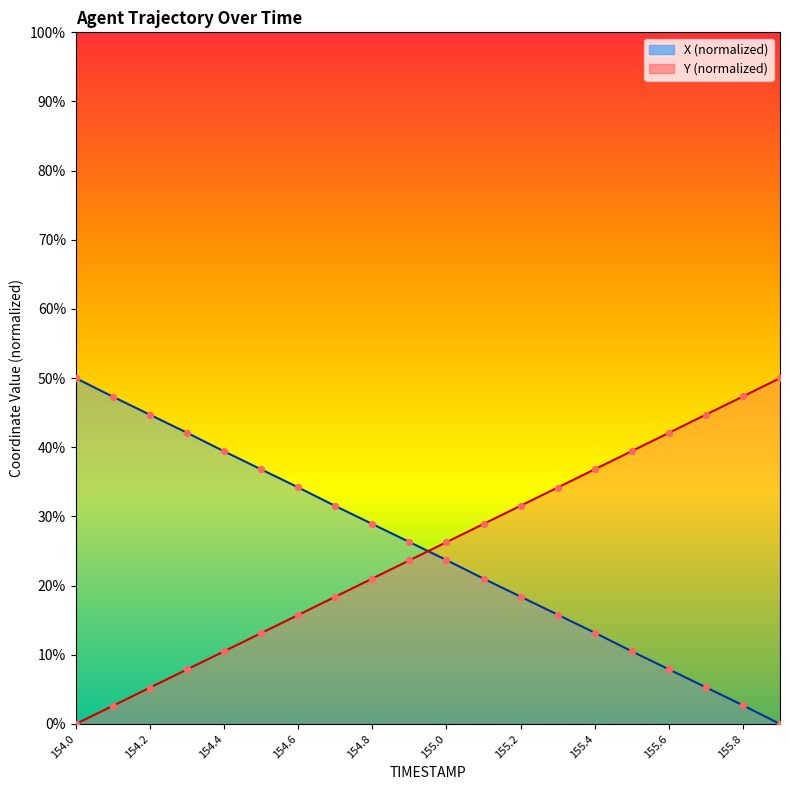

What is the total value across all series at 154.9?

50.0